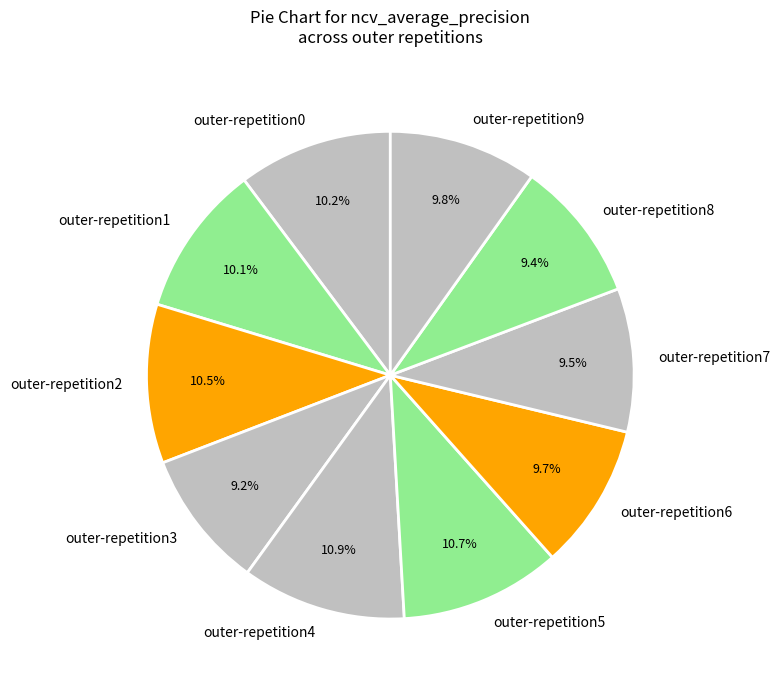

How much of the chart is everything except outer-repetition3?

90.8%